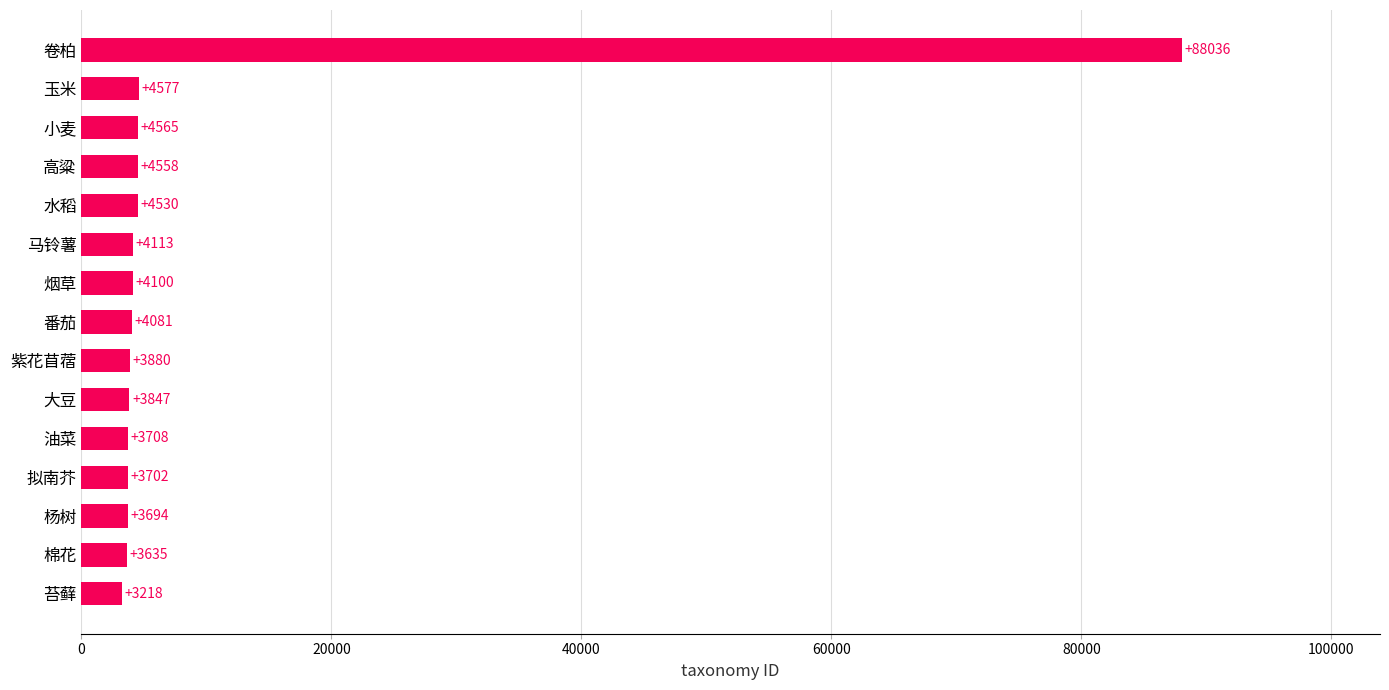

How many series are shown in this chart?

1